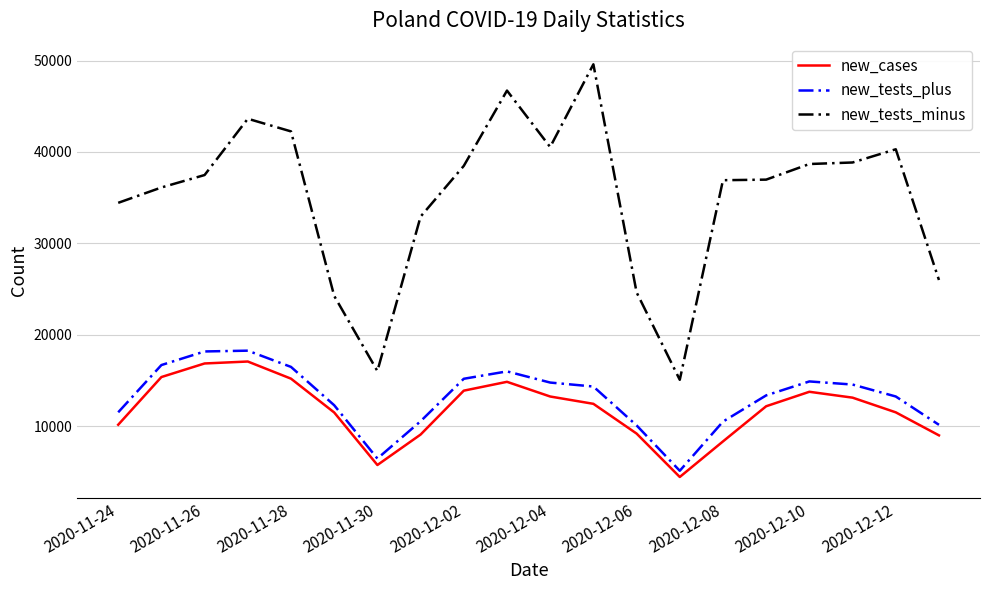

True or false: new_cases and new_tests_minus cross at least once.

False